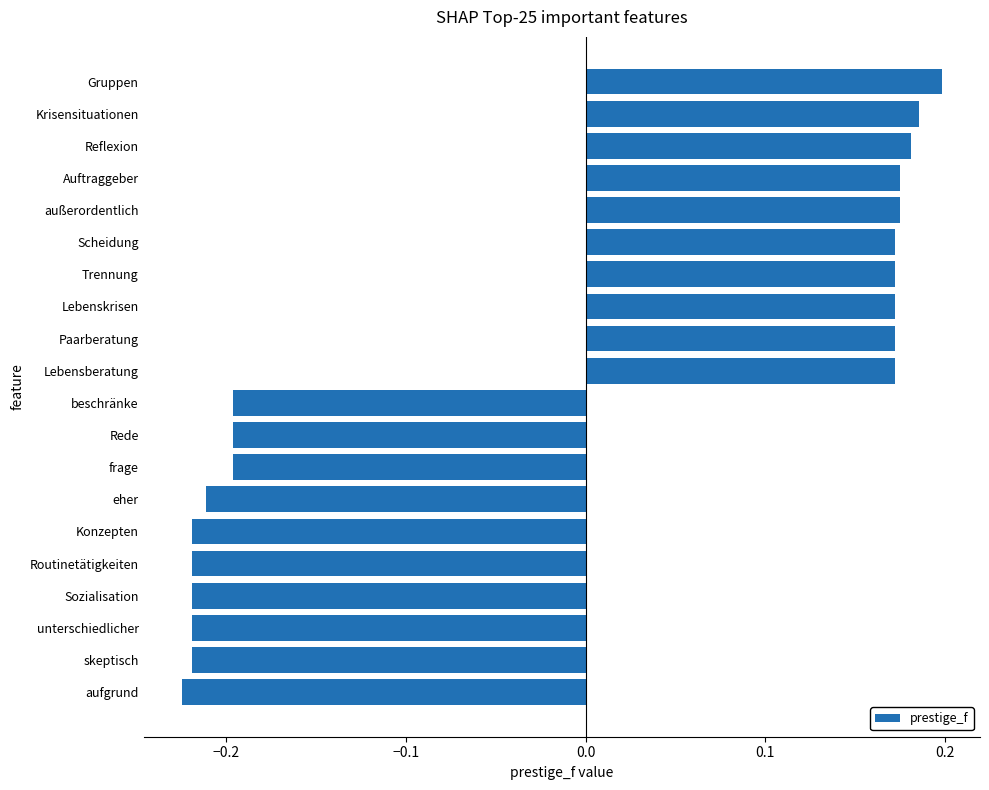

At which category does the chart reach its peak across all series?

Gruppen